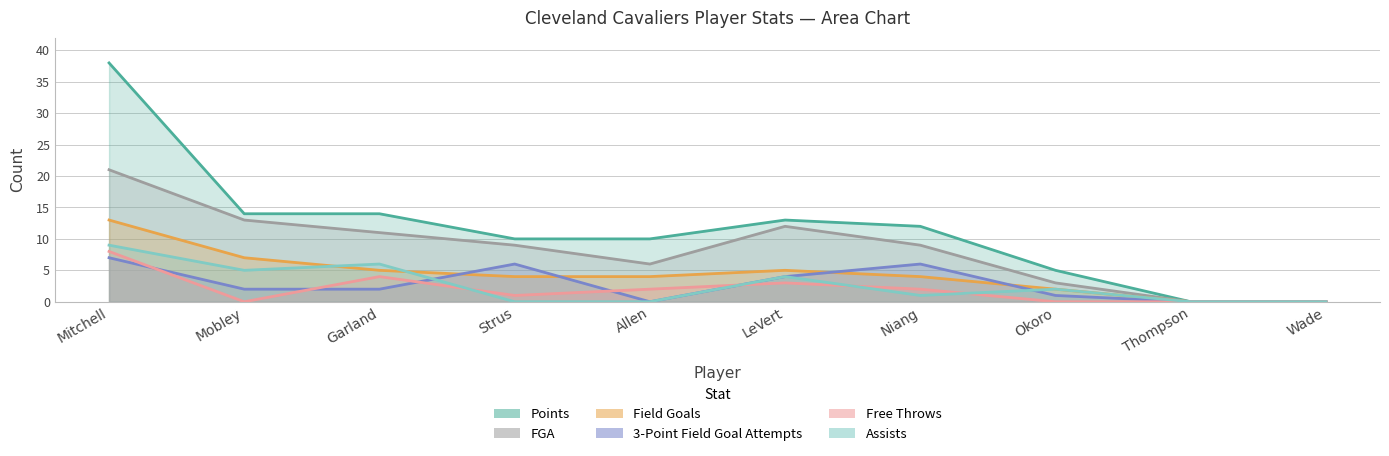

True or false: Assists has a value of 1 at Niang.

True